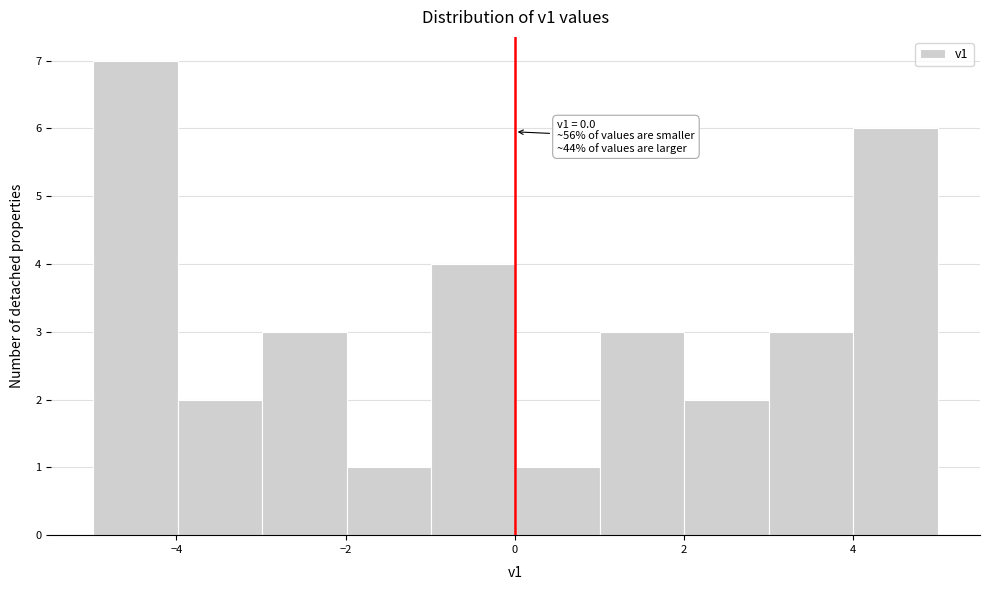

Which range on the x-axis has the tallest bar?

-5 to -4